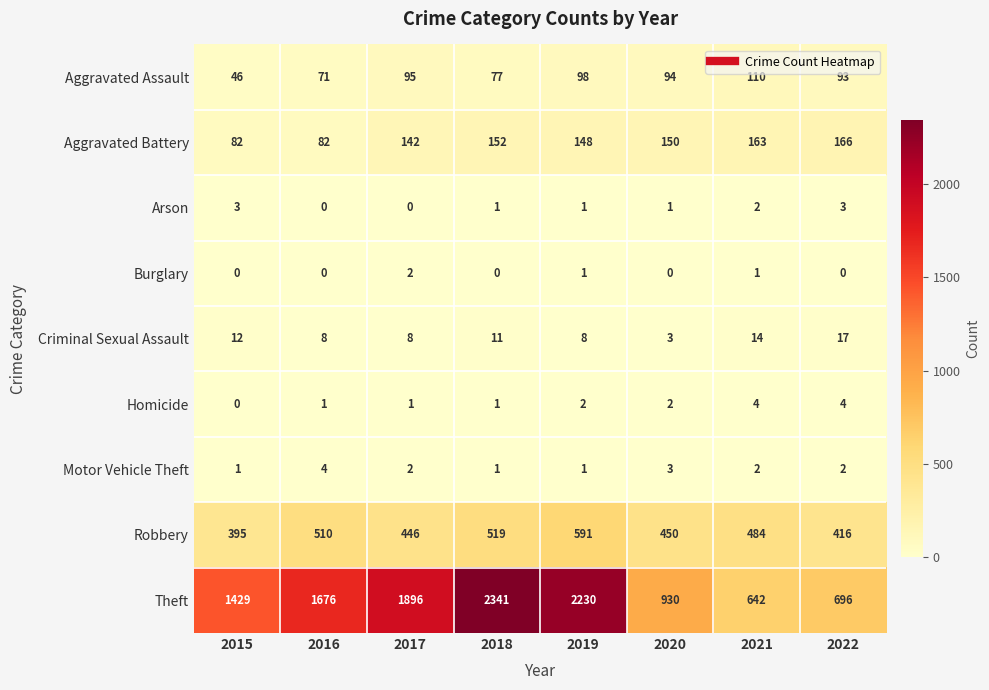

What is the difference between the Aggravated Assault values at 2020 and 2021?

16